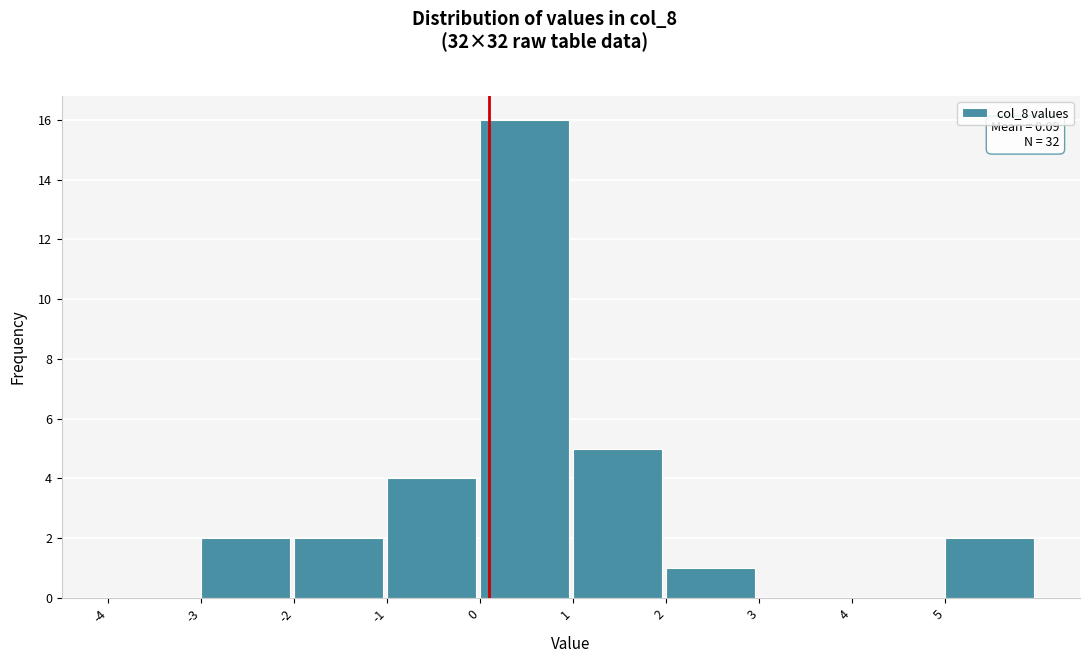

Which range on the x-axis has the tallest bar?

0 to 1